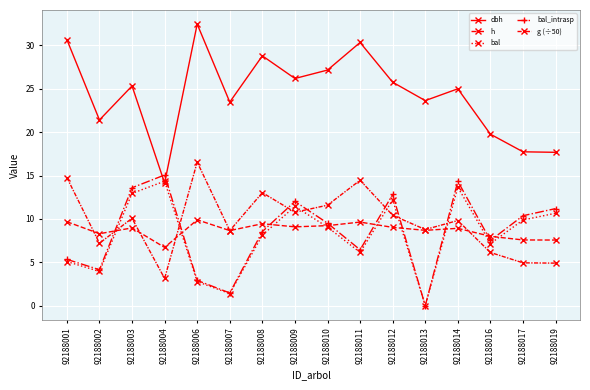

How many lines are shown in the chart?

5